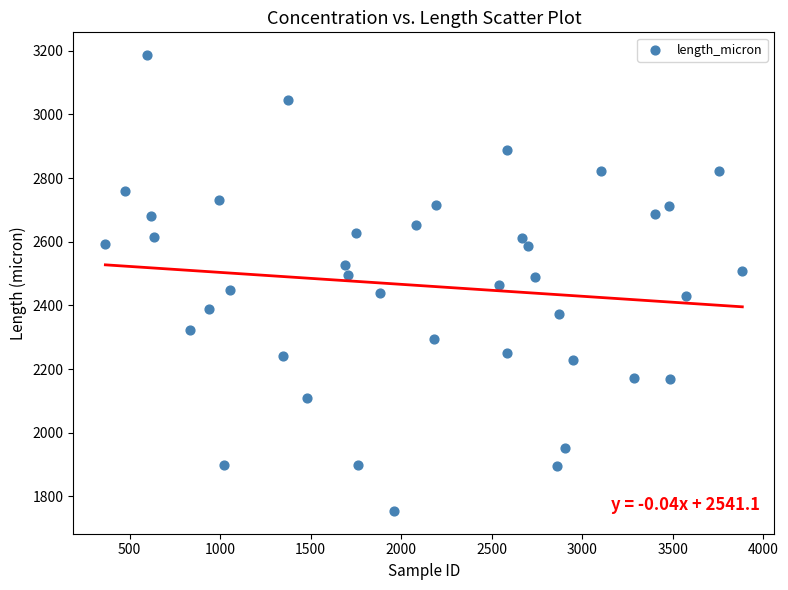

What is the range of X values (max minus min)?

3518.0